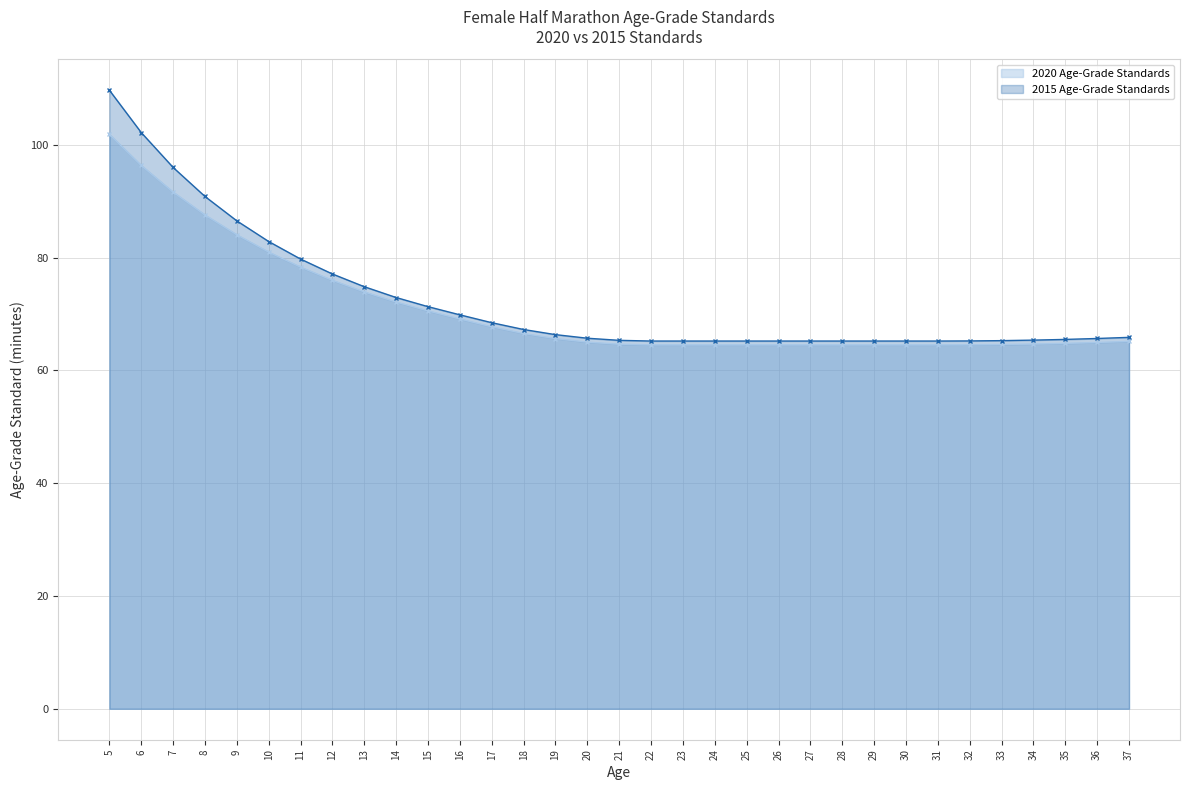

True or false: 2020 Age-Grade Standards and 2015 Age-Grade Standards intersect in this chart.

False